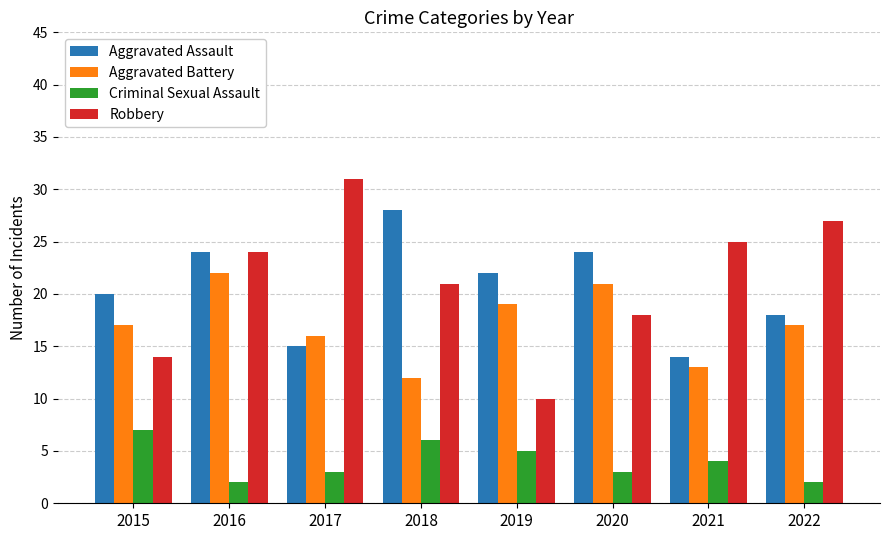

Rank the categories by Robbery value from highest to lowest.

2017, 2022, 2021, 2016, 2018, 2020, 2015, 2019